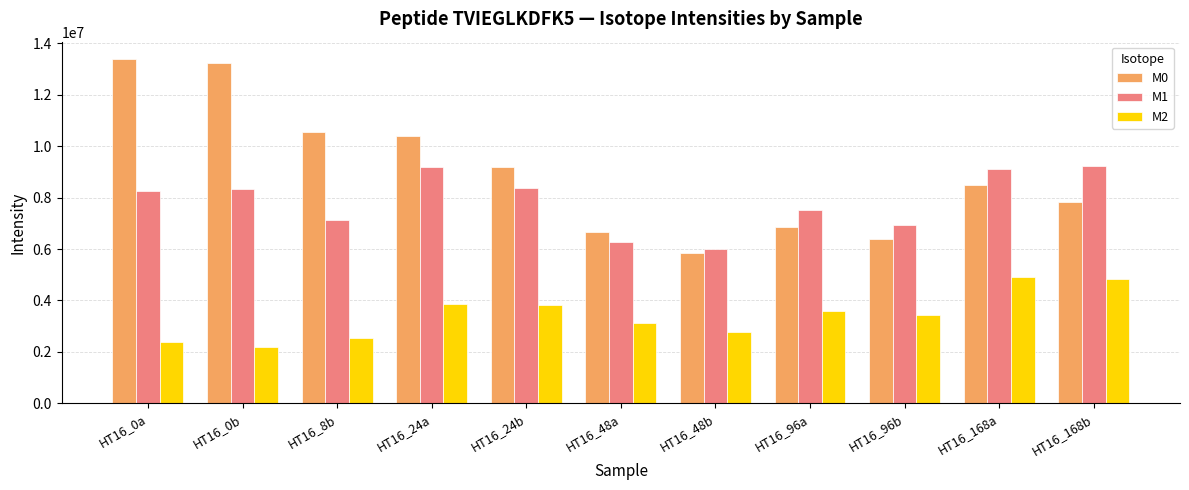

How many values in the M1 series are below 8237247?

5